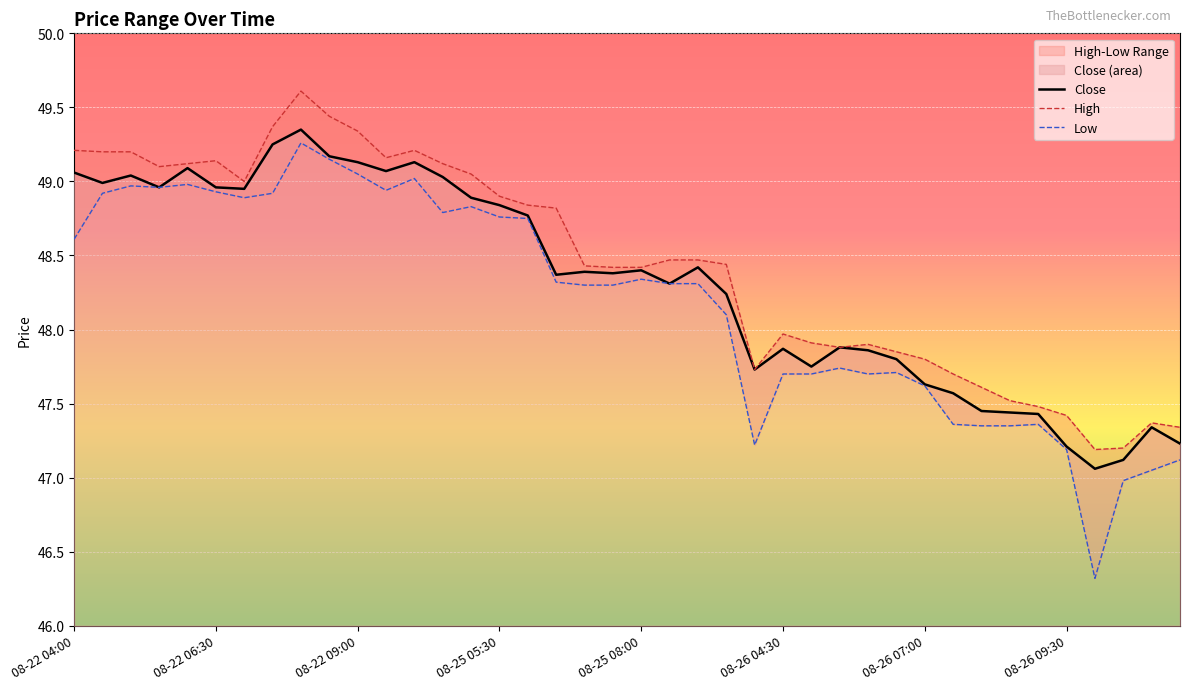

The chart shows a value of 67.3 at 08-28 05:00. True or false?

False